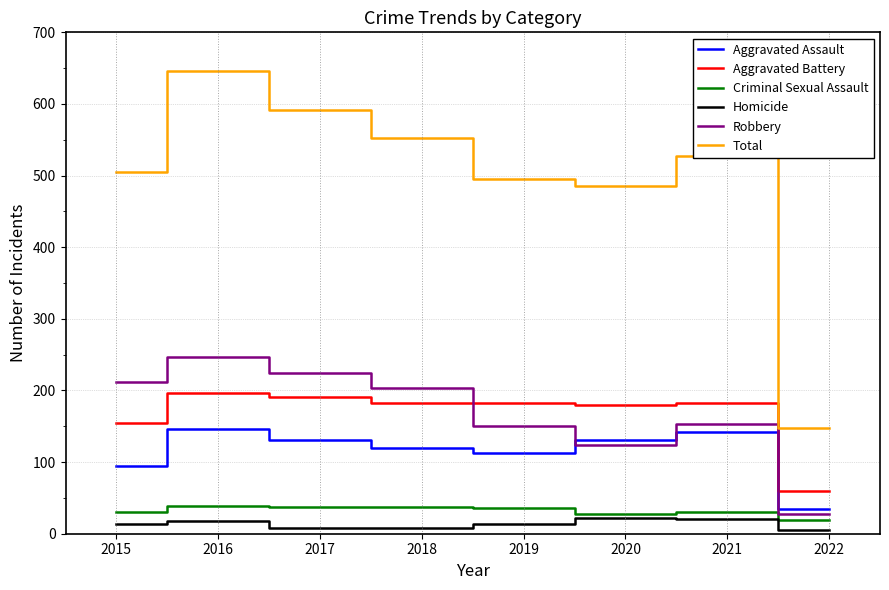

How many series are shown in this chart?

6